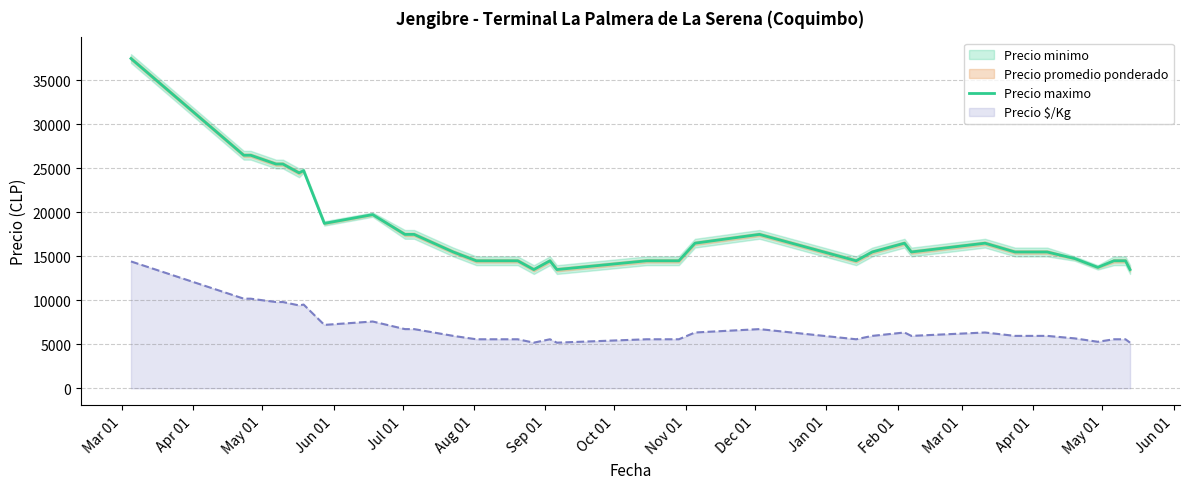

What is the lowest value of the Precio maximo series?

13500